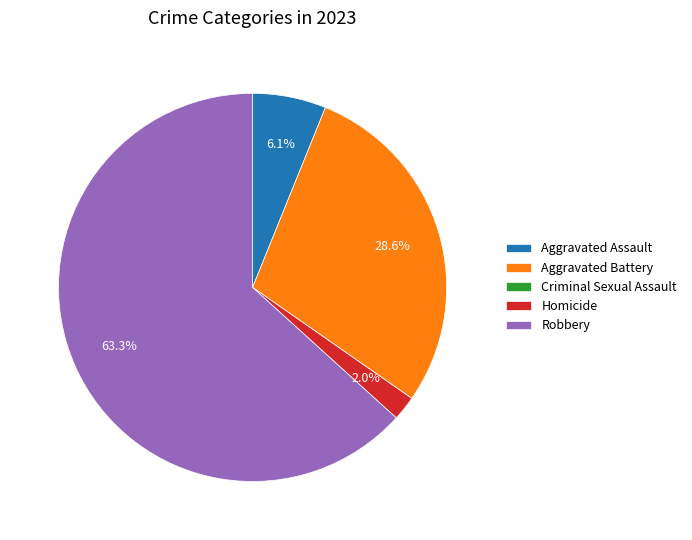

To the nearest percent, what is the difference between the Homicide and Aggravated Assault slice percentages?

4%